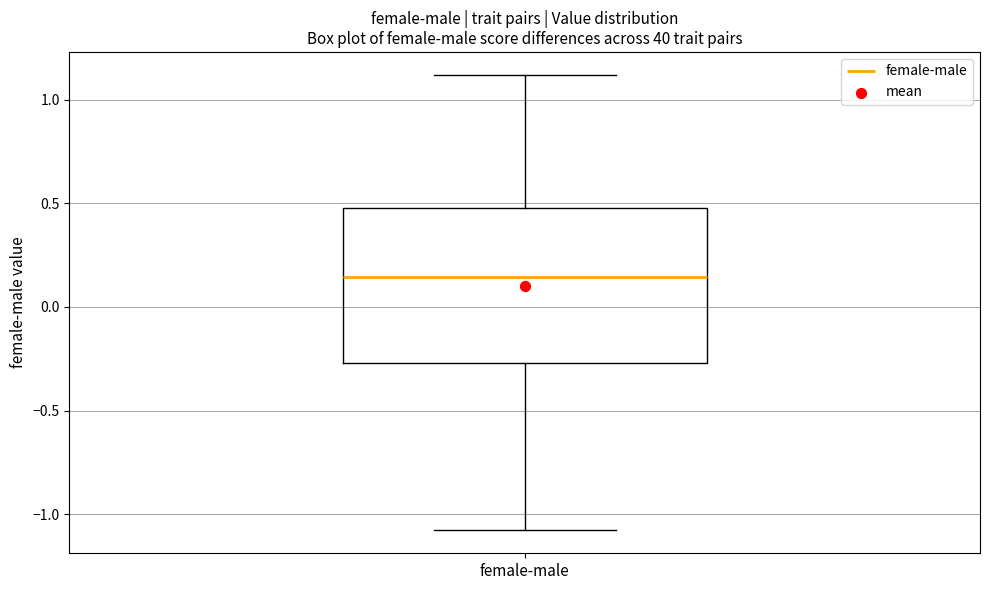

Transcribe this box plot: give where the median line is, the range the box spans, and where the two whiskers end, as read against the y-axis. The values are not printed on the chart, so give them approximately, as read against the axis.

median 0.15, box -0.25 to 0.50, whiskers -1.10 to 1.10